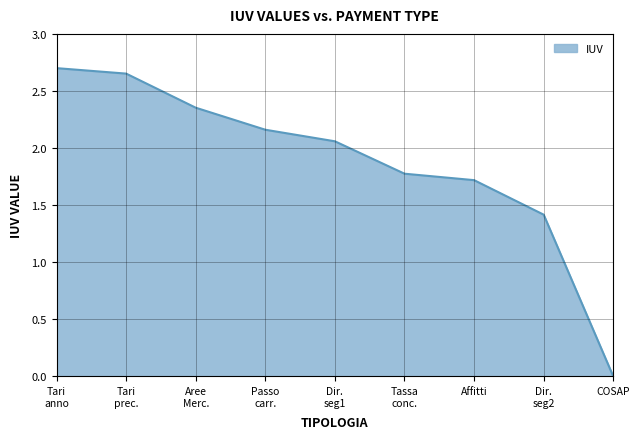

The value at COSAP is 1.5. True or false?

False